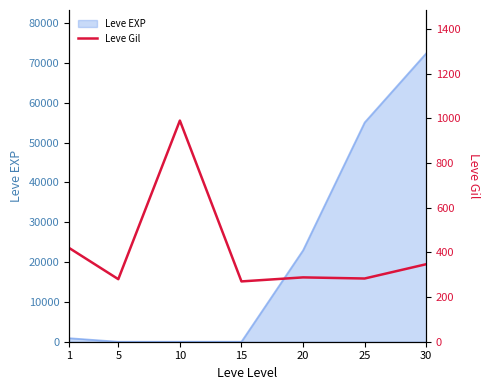

At which label does the data first exceed 288?

1